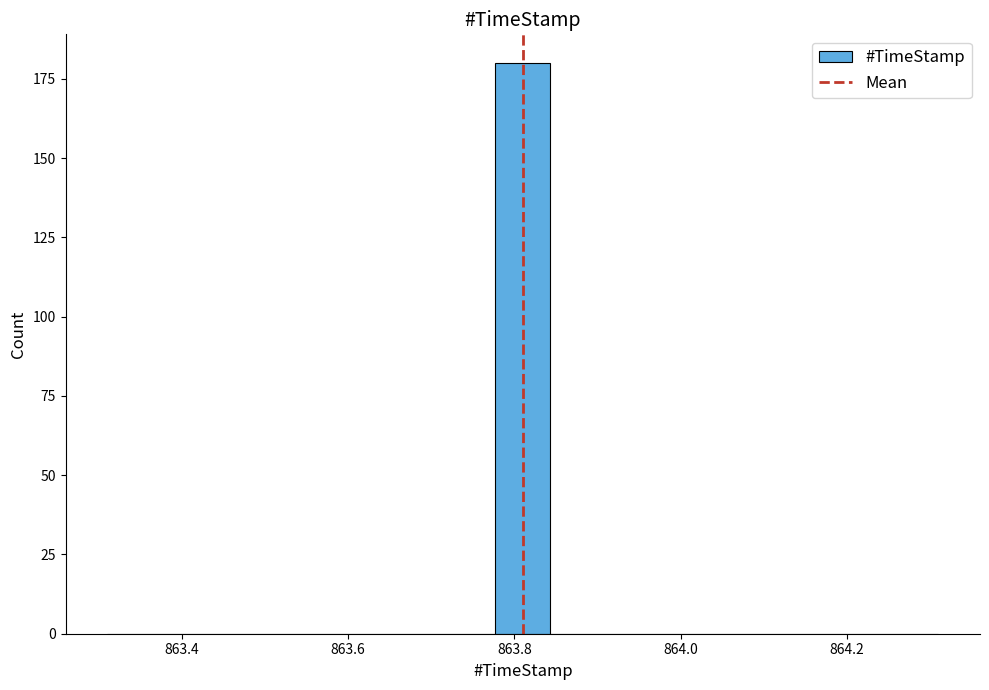

Read against the x-axis, roughly where is the centre of the tallest bar?

863.82